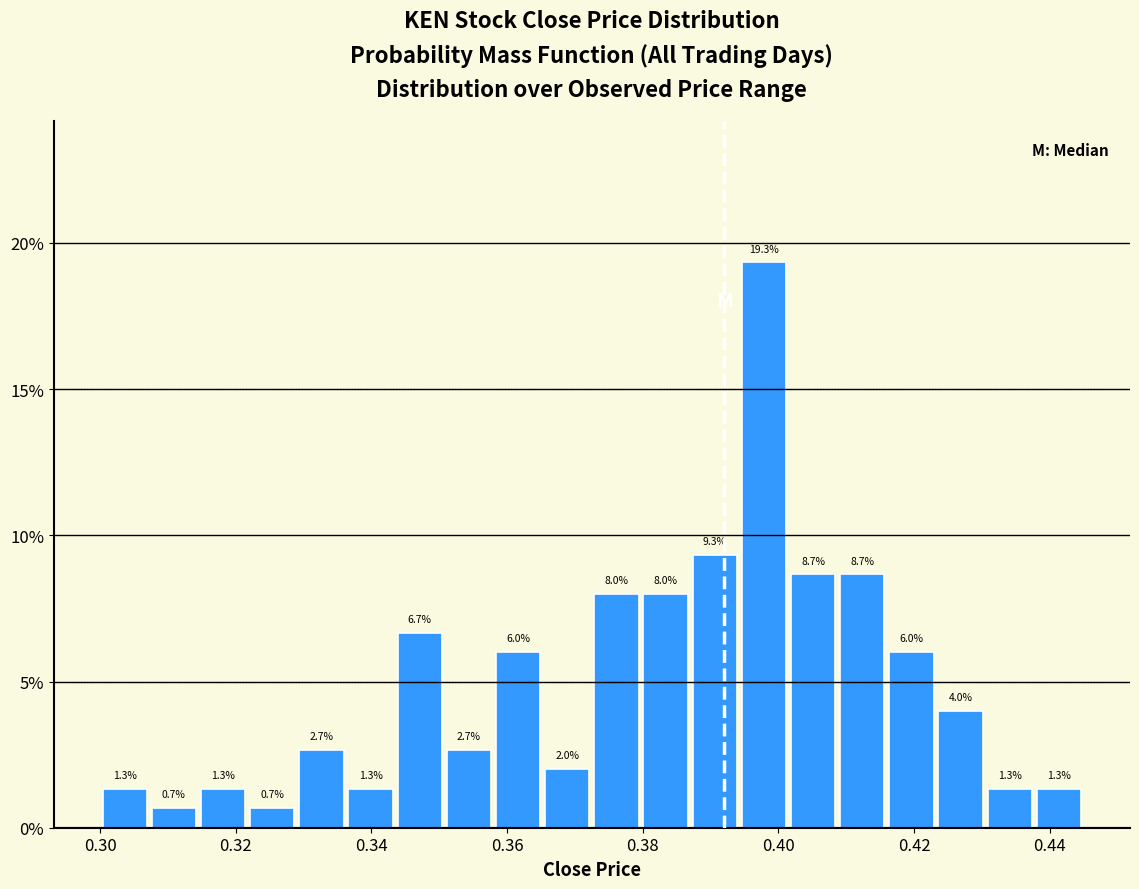

Read against the x-axis, roughly where is the centre of the tallest bar?

0.398